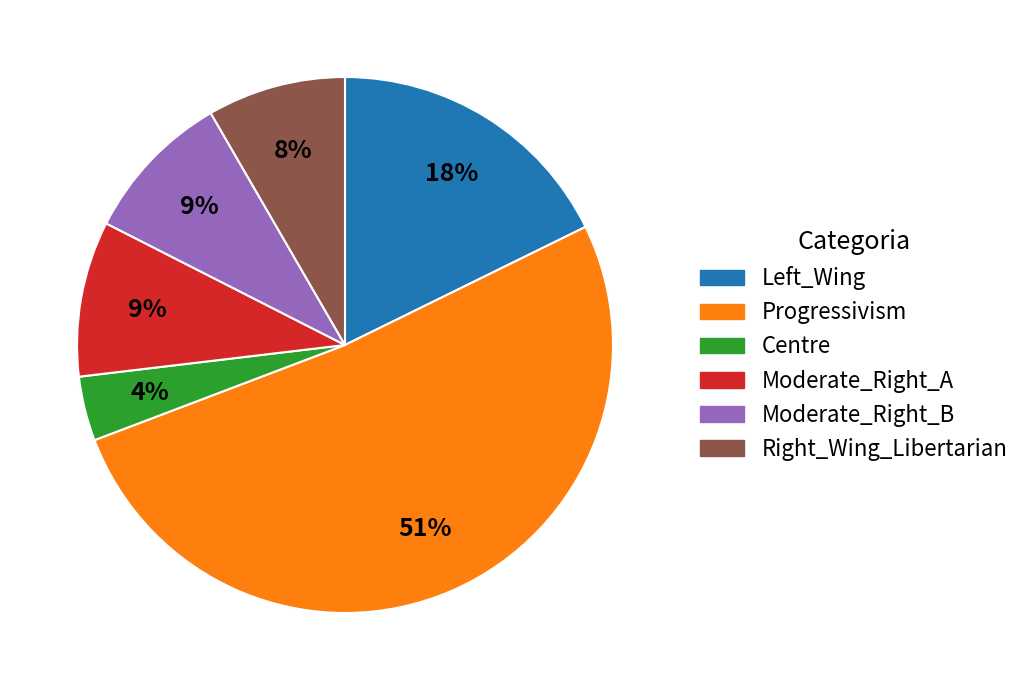

To the nearest percent, what percentage of the pie is Left_Wing?

18%